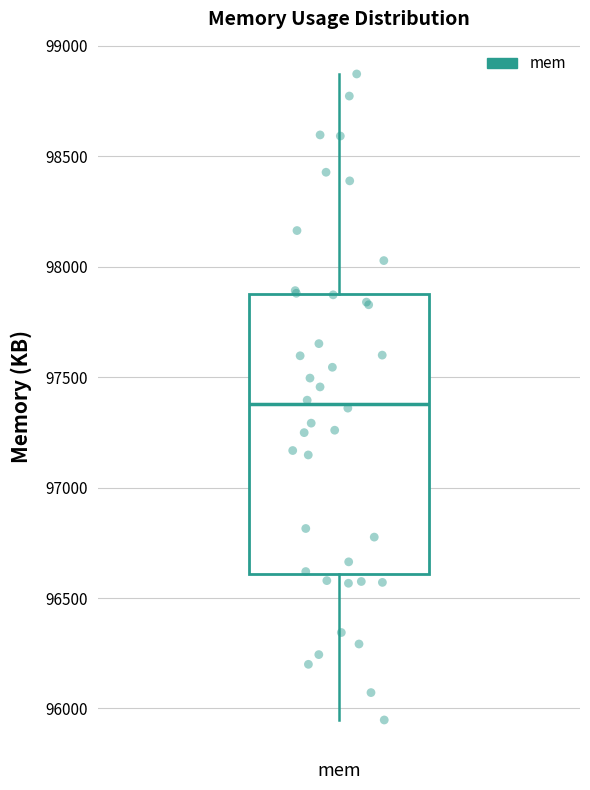

Read this box plot against the y-axis: the position of the median line, the range covered by the box, and the ends of both whiskers. The values are not printed on the chart, so give them approximately, as read against the axis.

median 97400, box 96600 to 97850, whiskers 95950 to 98850